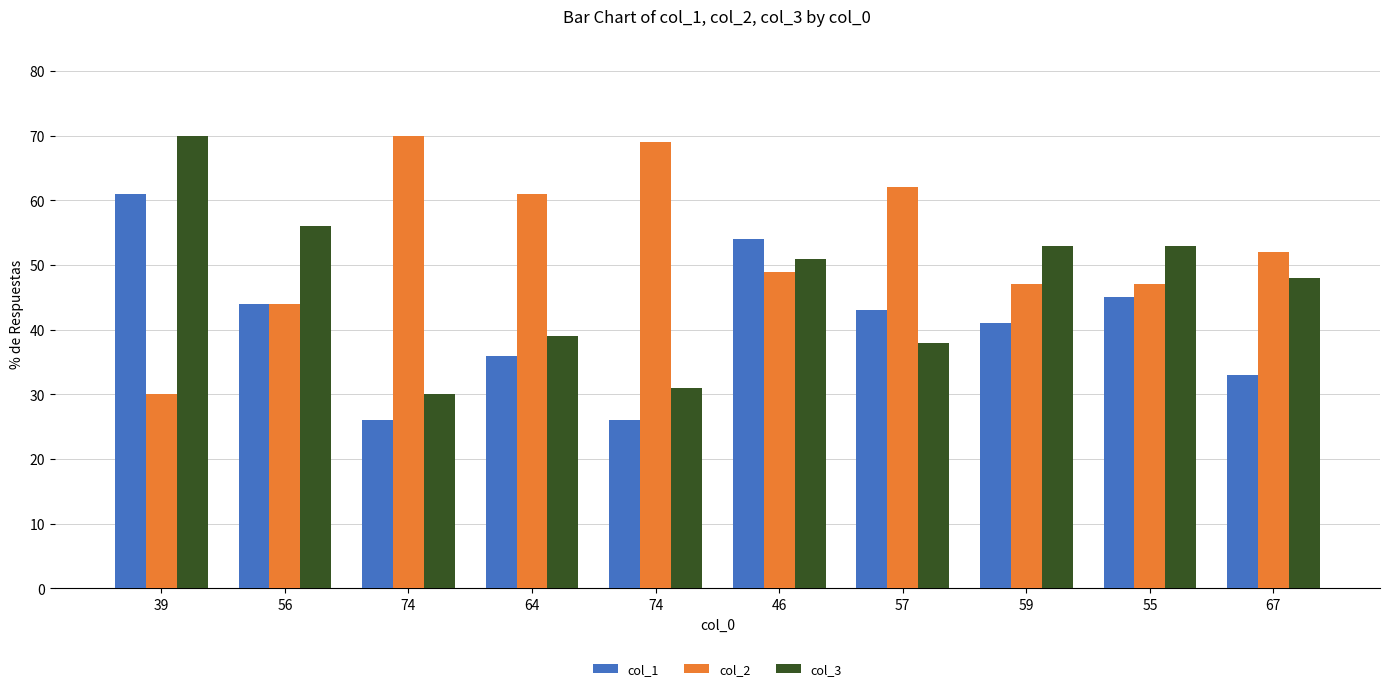

Reading left to right, what are all the values shown in this chart?

col_1: 61	44	26	36	26	54	43	41	45	33
col_2: 30	44	70	61	69	49	62	47	47	52
col_3: 70	56	30	39	31	51	38	53	53	48